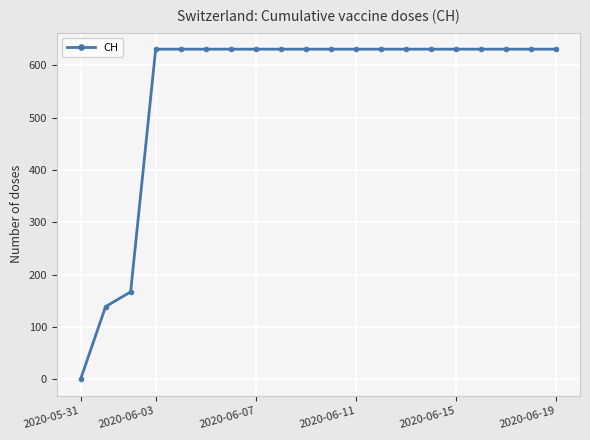

What is the average value?

552